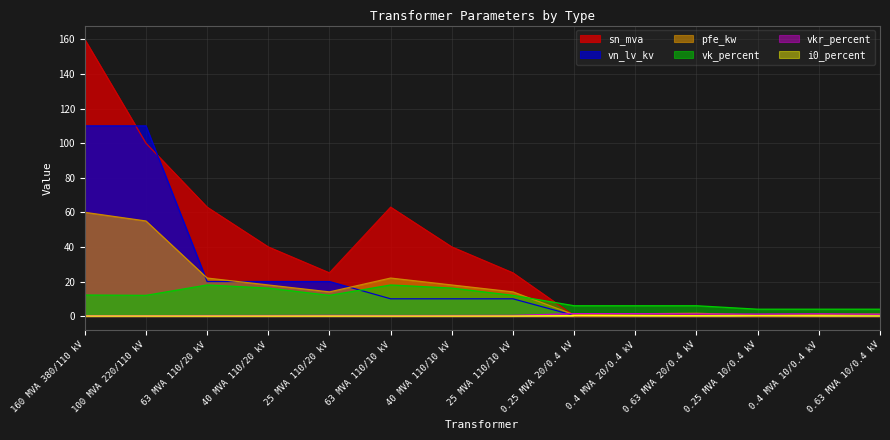

Between which two adjacent categories do pfe_kw and vn_lv_kv first intersect?

100 MVA 220/110 kV and 63 MVA 110/20 kV